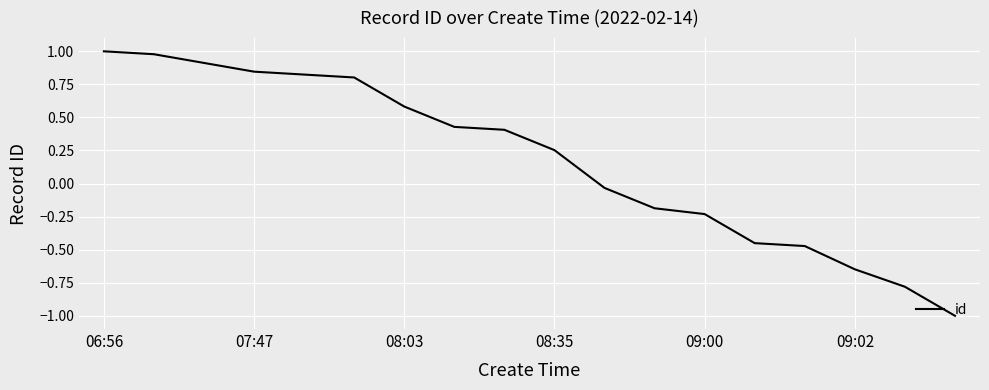

What is the greatest value displayed?

1.0